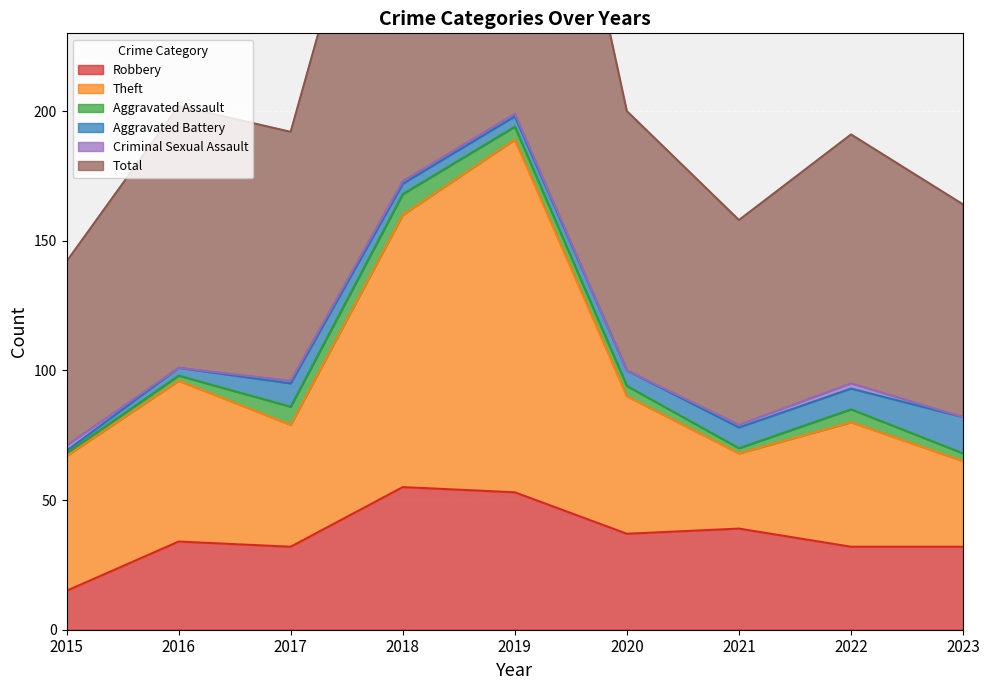

Is the value of Total at 2022 greater than the value of Theft at 2020?

Yes